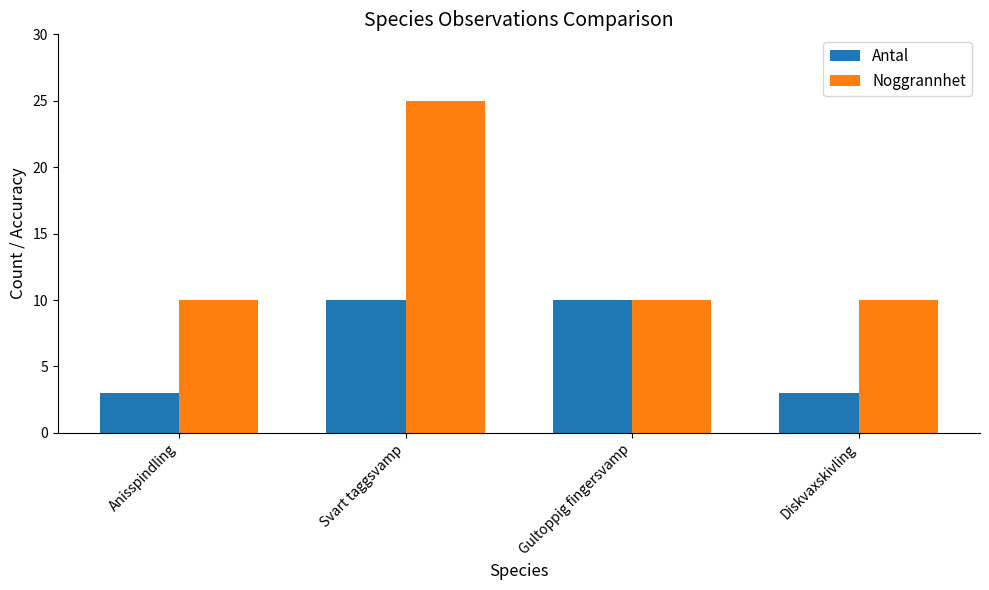

Reading left to right, what are all the values shown in this chart?

Antal: Anisspindling=3	Svart taggsvamp=10	Gultoppig fingersvamp=10	Diskvaxskivling=3
Noggrannhet: Anisspindling=10	Svart taggsvamp=25	Gultoppig fingersvamp=10	Diskvaxskivling=10